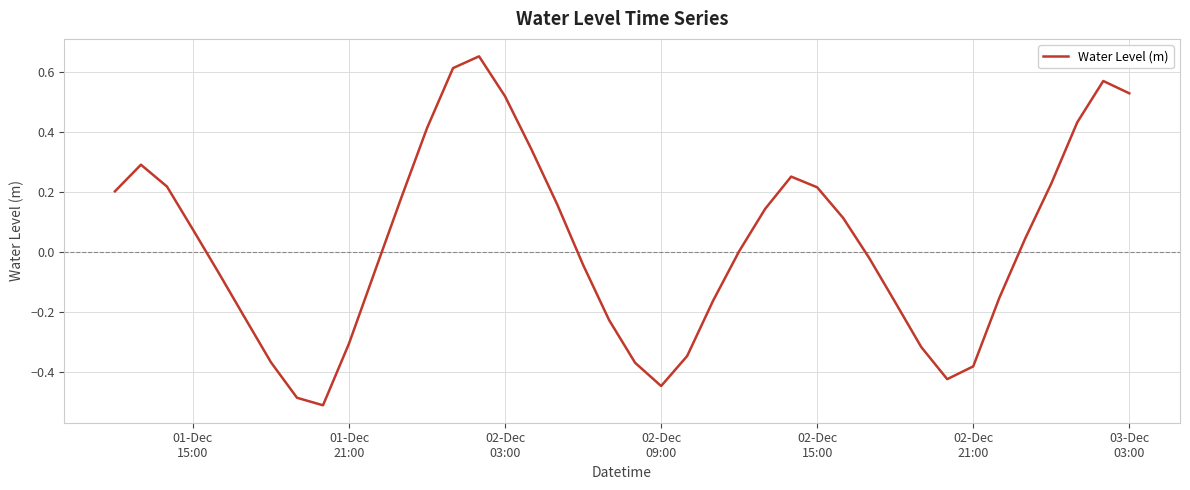

How many lines are shown in the chart?

1